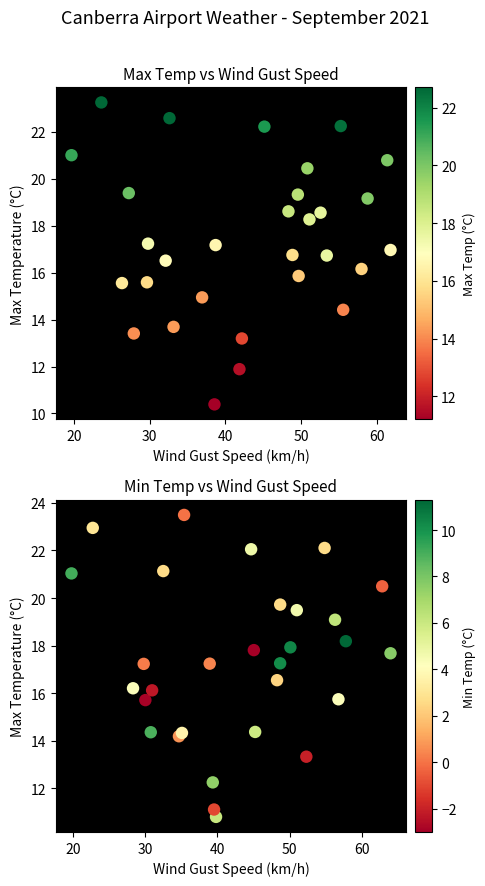

Count the number of categories in the chart.

30